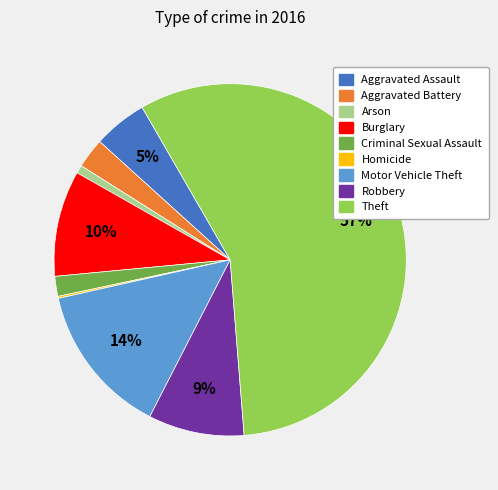

Which has a higher value, Theft or Motor Vehicle Theft?

Theft